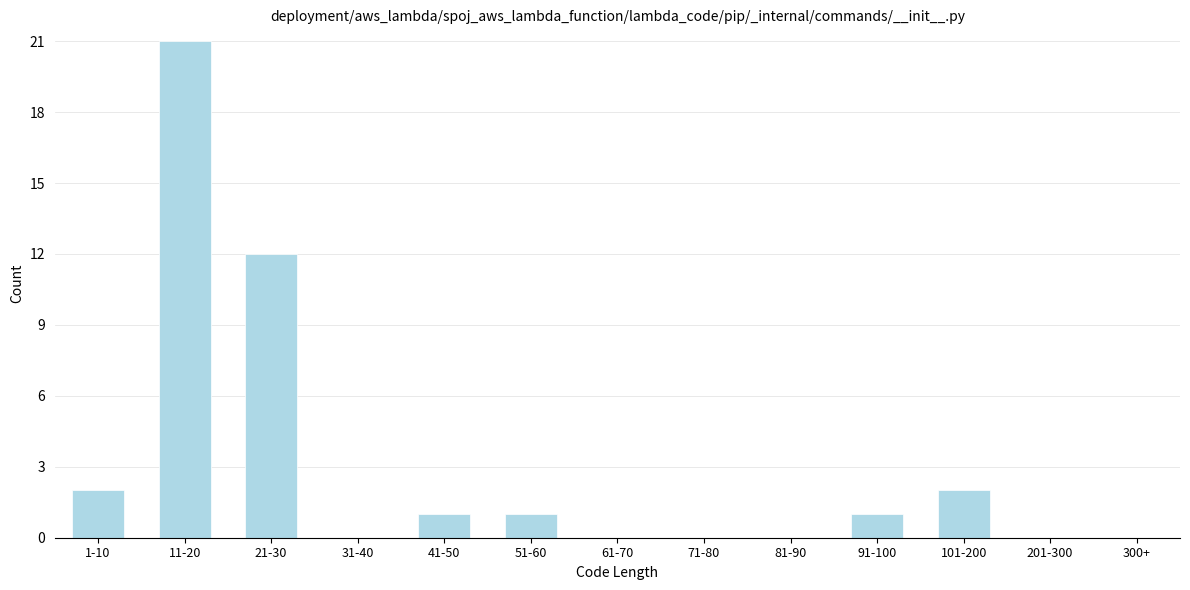

Reading right to left, list all the values displayed in this chart.

300+=0	201-300=0	101-200=2	91-100=1	81-90=0	71-80=0	61-70=0	51-60=1	41-50=1	31-40=0	21-30=12	11-20=21	1-10=2